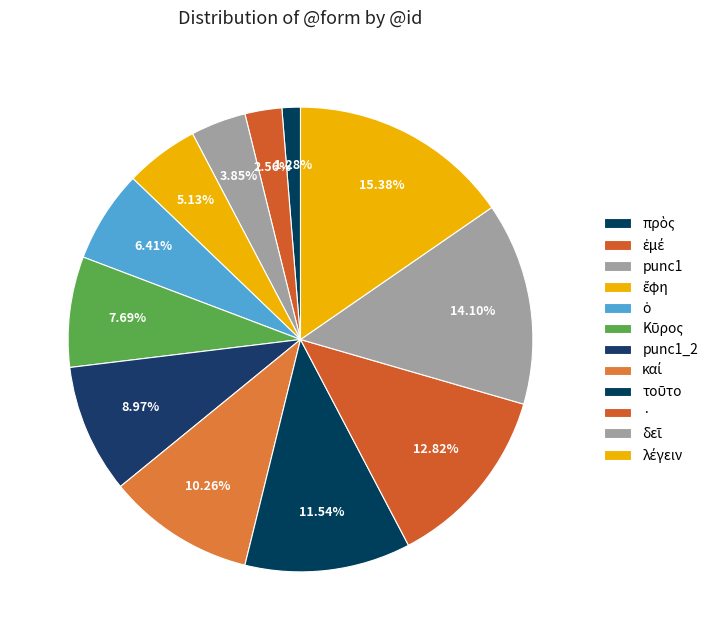

Does ἐμέ account for over 50% of the chart?

No